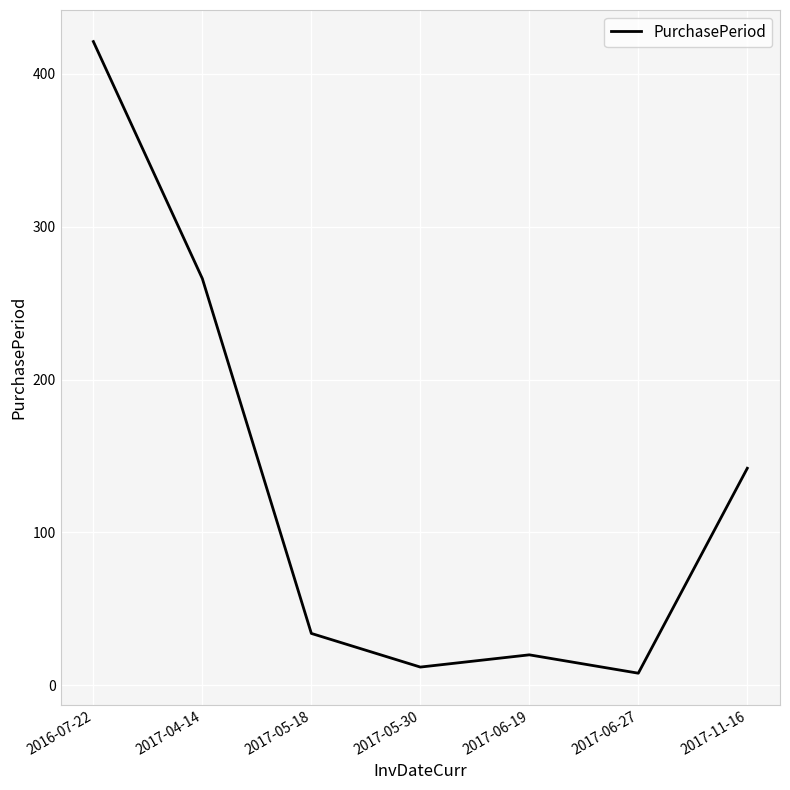

What is the difference between the second highest and minimum values?

258